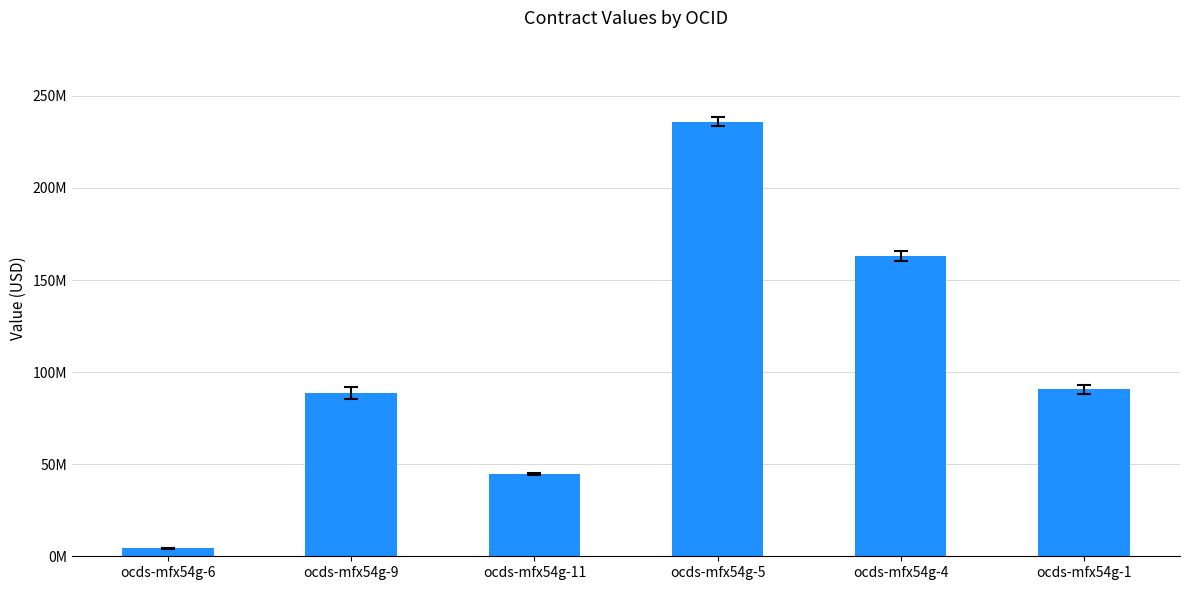

Are the bars horizontal?

No